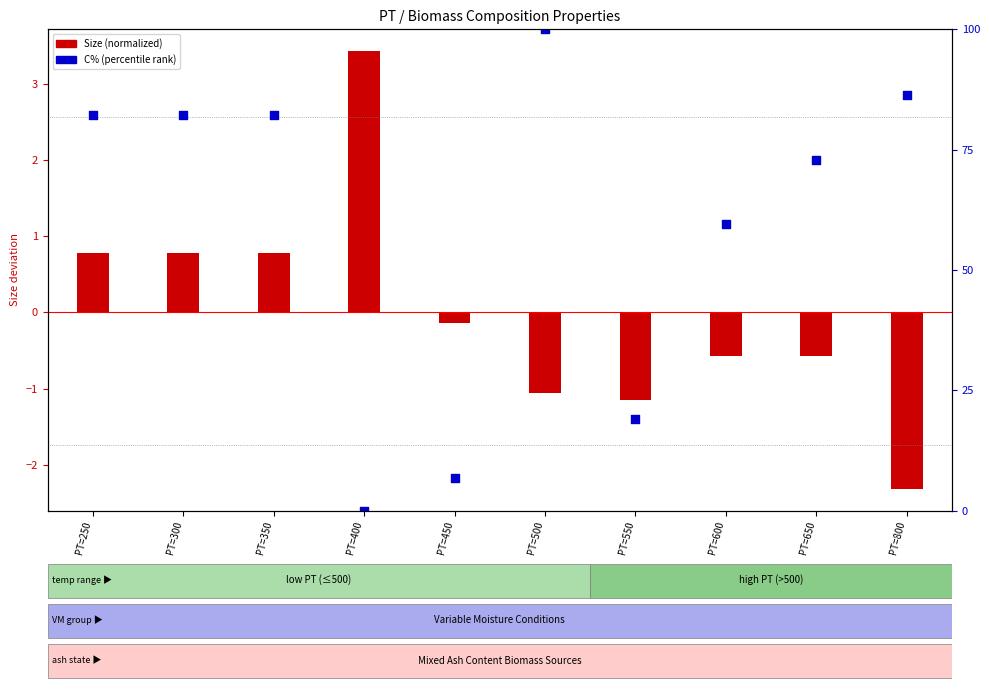

At how many categories does at least one series exceed 53?

7